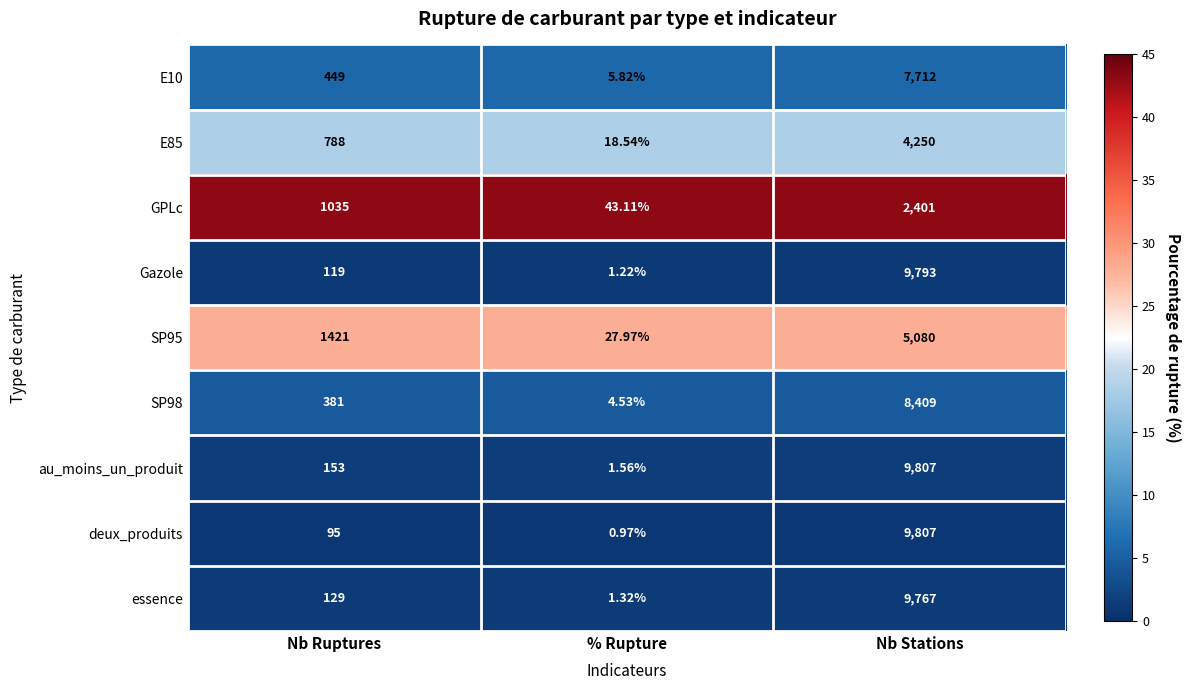

Where is SP98 nearest to the value 4206?

Nb Ruptures